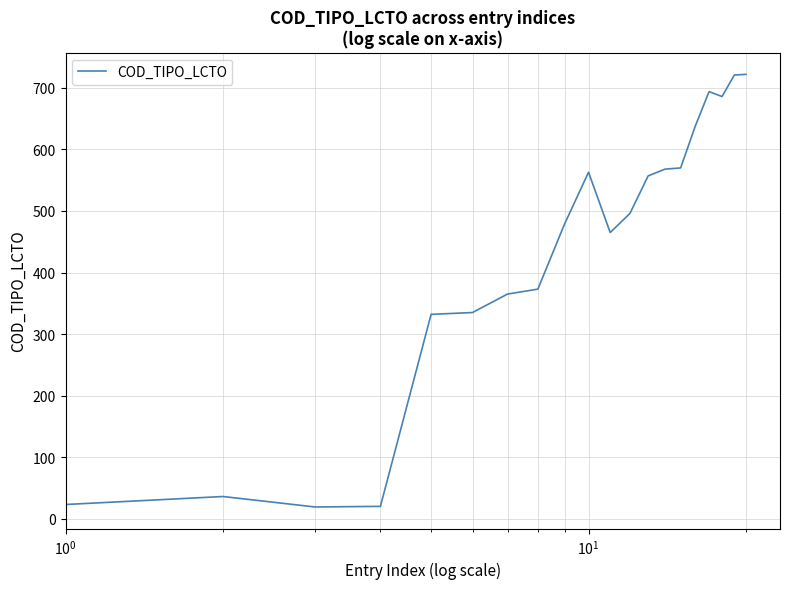

What is the greatest value displayed?

722